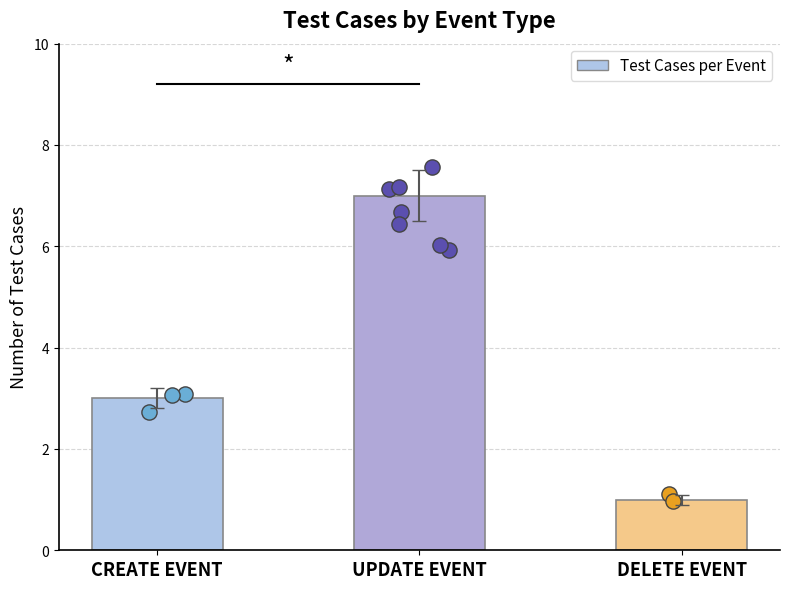

What is the change in value from UPDATE EVENT to DELETE EVENT?

-6